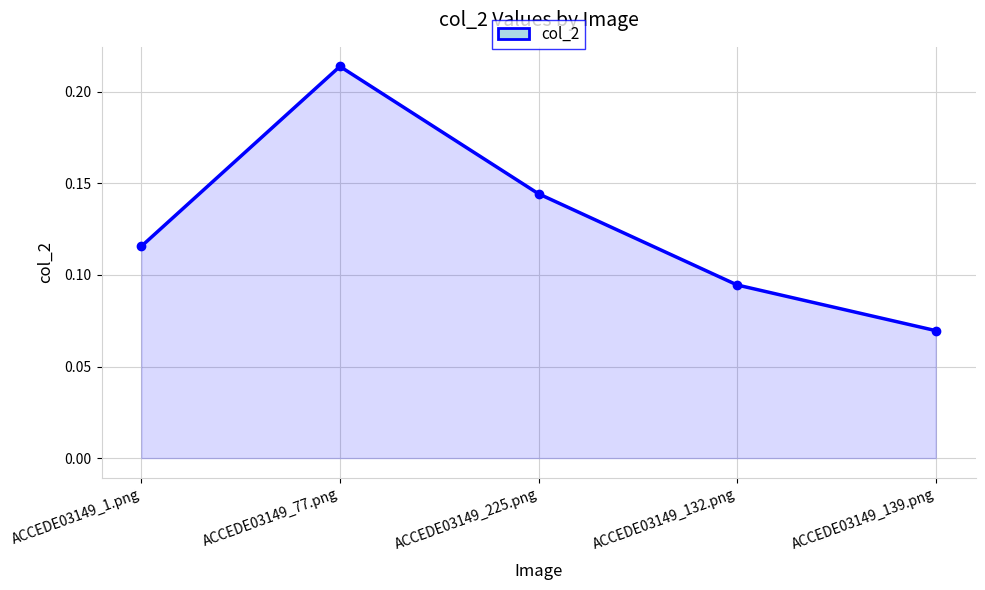

Which label corresponds to the smallest value in the chart?

ACCEDE03149_139.png